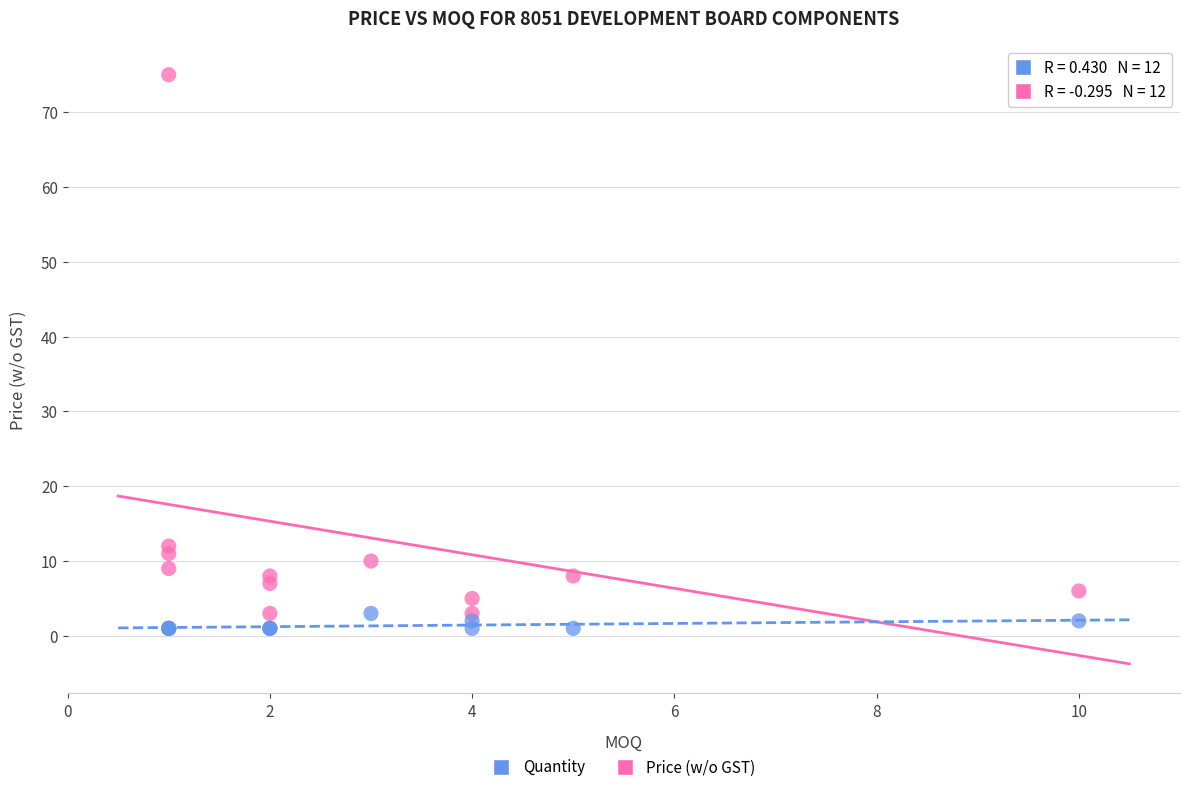

Which series has the widest spread of Y values?

Price (w/o GST)